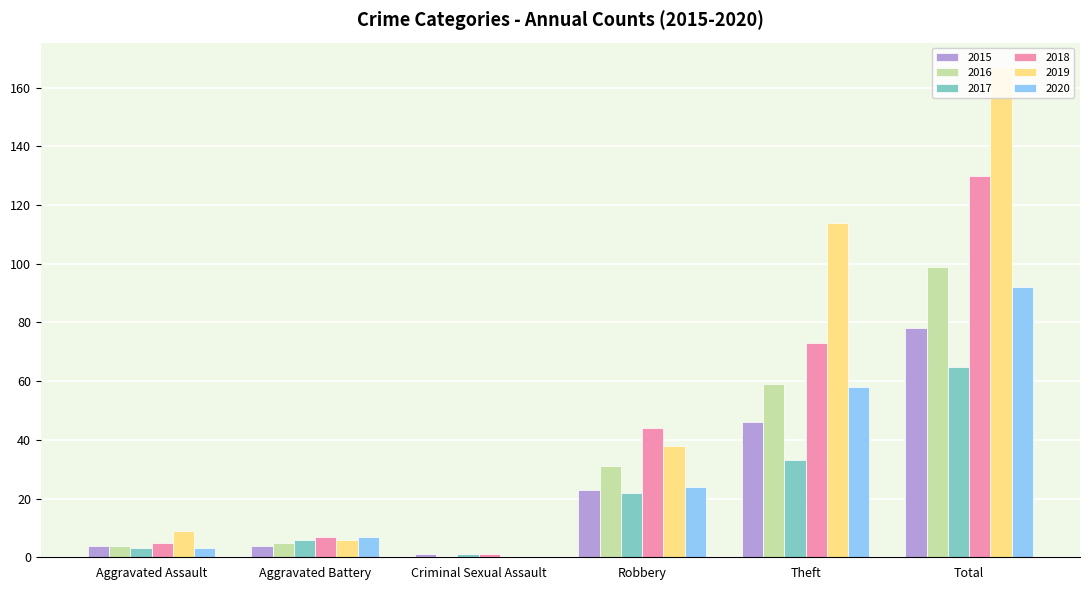

What is the total value across all series at Total?

631